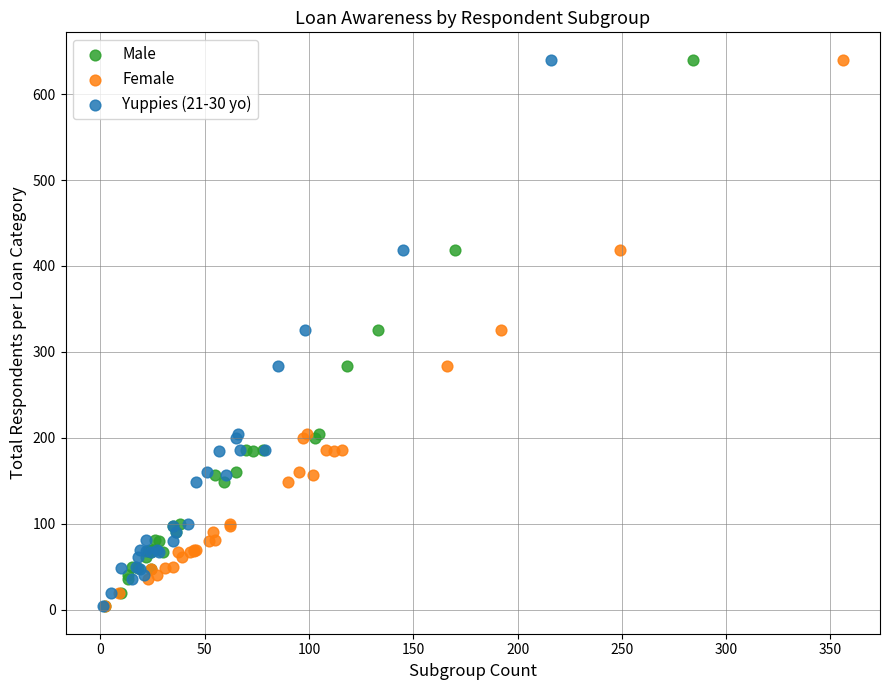

What are all the series names shown in the legend?

Male, Female, Yuppies (21-30 yo)